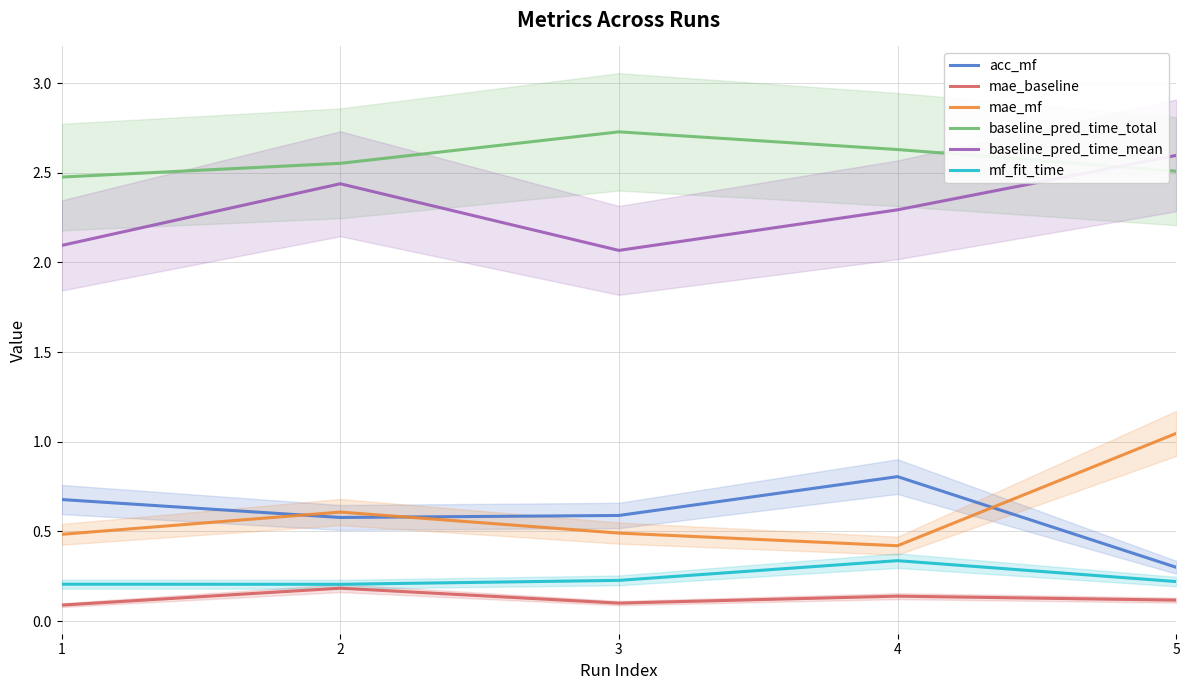

Is the value of mf_fit_time at 1 greater than the value of baseline_pred_time_total at 1?

No